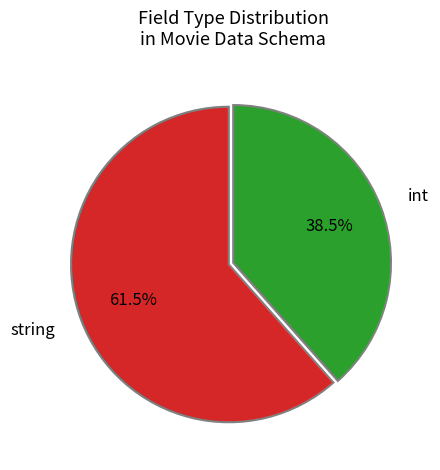

How many slices are in this pie chart?

2